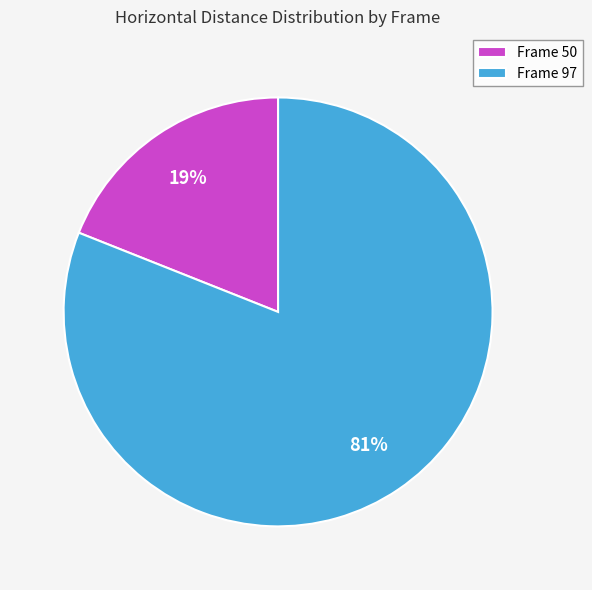

Which category has the smallest portion of the pie?

Frame 50